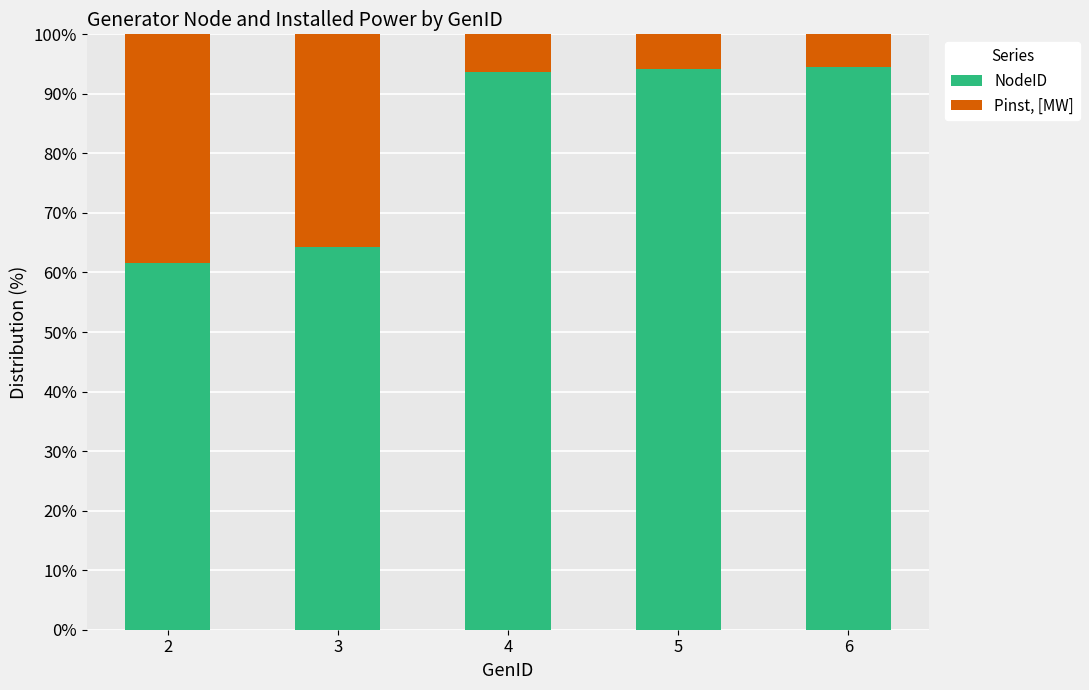

What is the maximum value for NodeID?

94.5